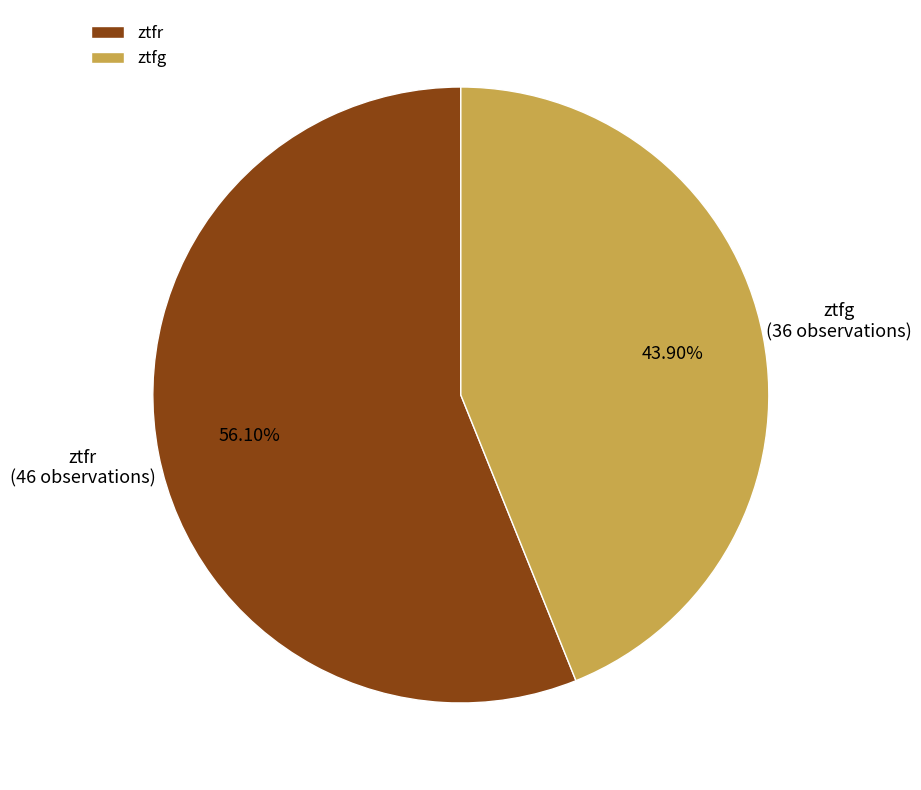

True or false: ztfg accounts for 49% of the total.

False